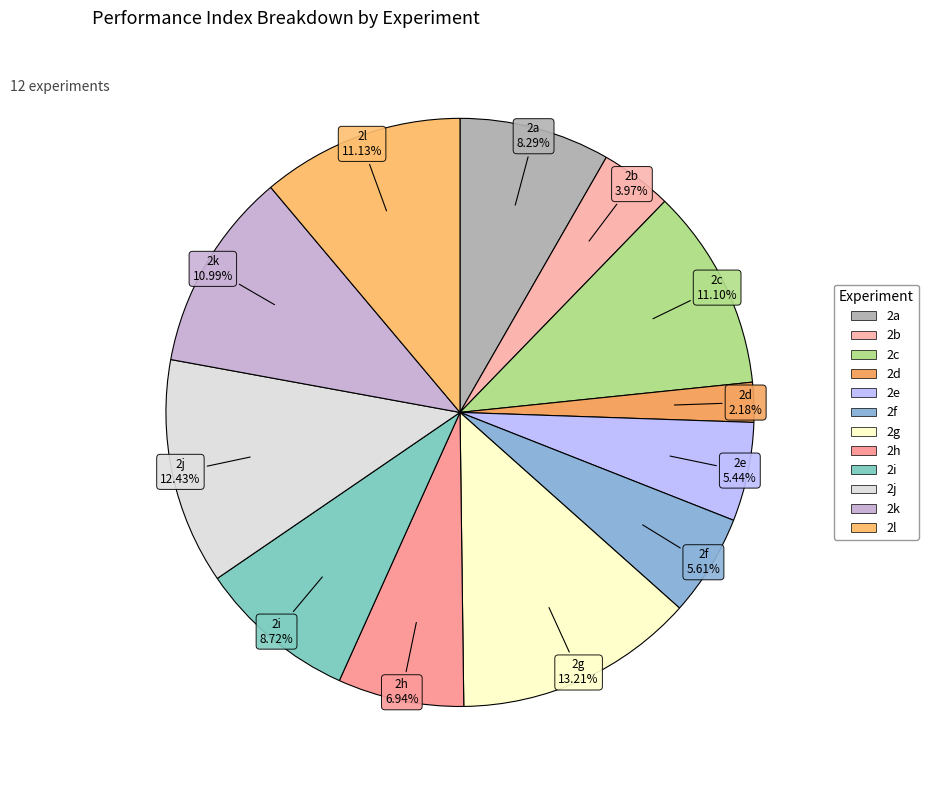

To the nearest percent, what percentage of the pie is 2k?

11%